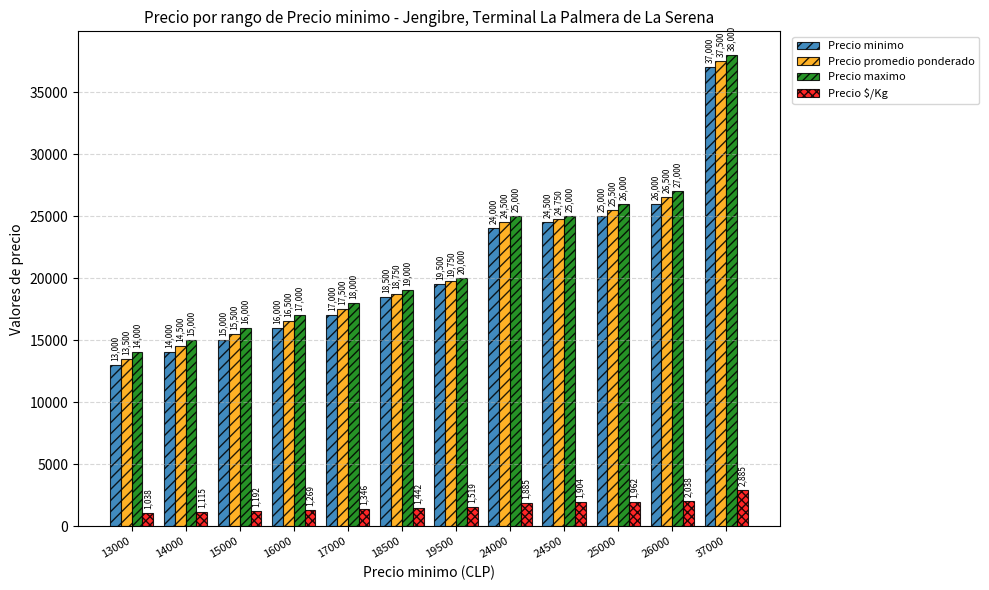

Reading left to right, list all the values displayed in this chart.

Precio minimo: 13000=13000	14000=14000	15000=15000	16000=16000	17000=17000	18500=18500	19500=19500	24000=24000	24500=24500	25000=25000	26000=26000	37000=37000
Precio promedio ponderado: 13000=13500	14000=14500	15000=15500	16000=16500	17000=17500	18500=18750	19500=19750	24000=24500	24500=24750	25000=25500	26000=26500	37000=37500
Precio maximo: 13000=14000	14000=15000	15000=16000	16000=17000	17000=18000	18500=19000	19500=20000	24000=25000	24500=25000	25000=26000	26000=27000	37000=38000
Precio $/Kg: 13000=1038	14000=1115	15000=1192	16000=1269	17000=1346	18500=1442	19500=1519	24000=1885	24500=1904	25000=1962	26000=2038	37000=2885